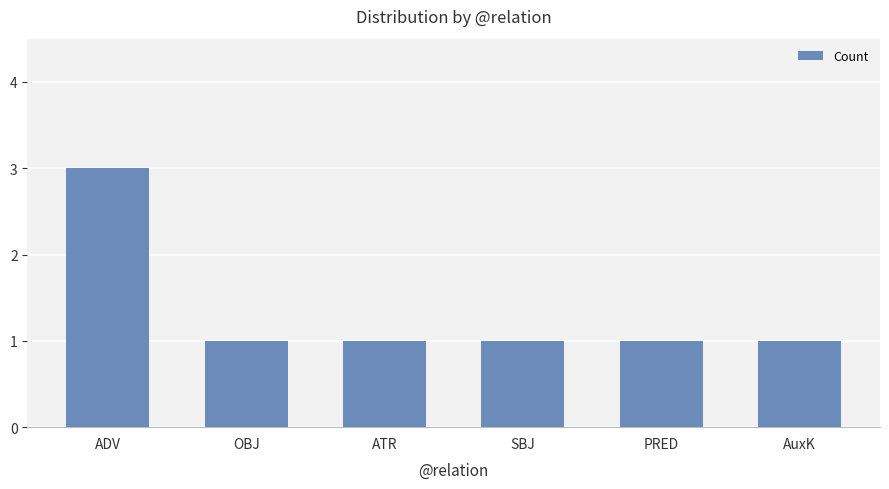

What is the change in value from ADV to OBJ?

-2